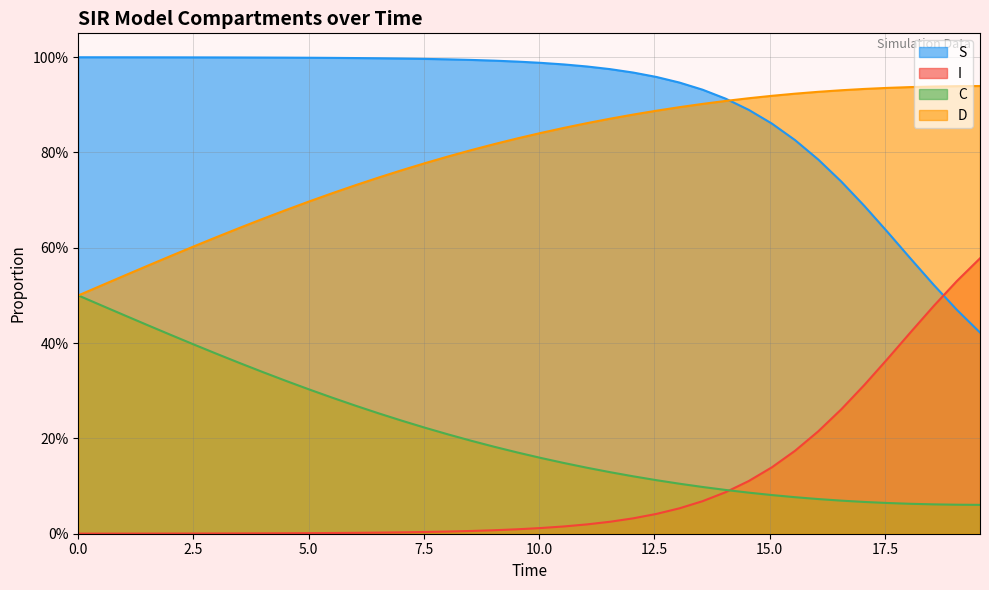

At how many categories does at least one series exceed 0?

40